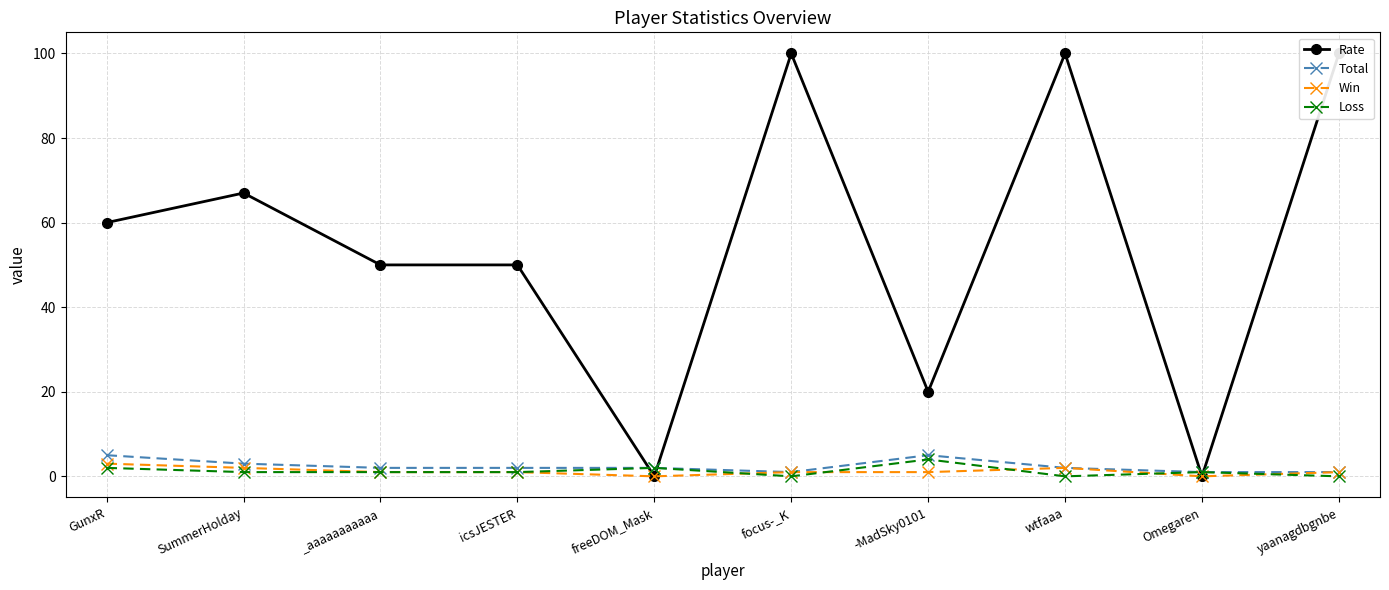

In Total, how many points are higher than both neighbors (excluding endpoints)?

1